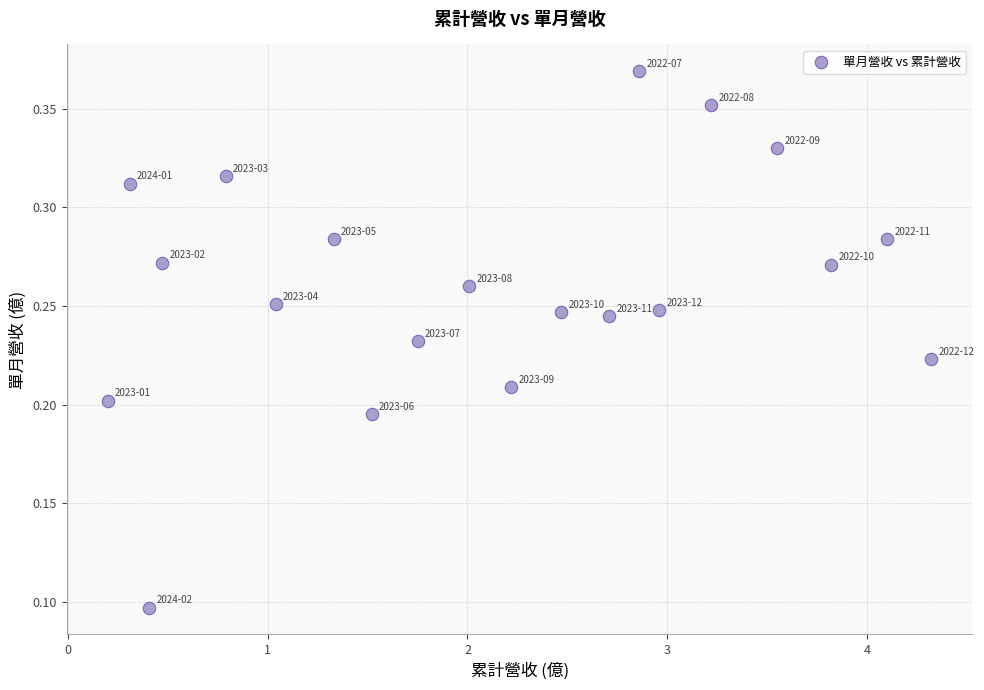

What is the range of X values (max minus min)?

4.1